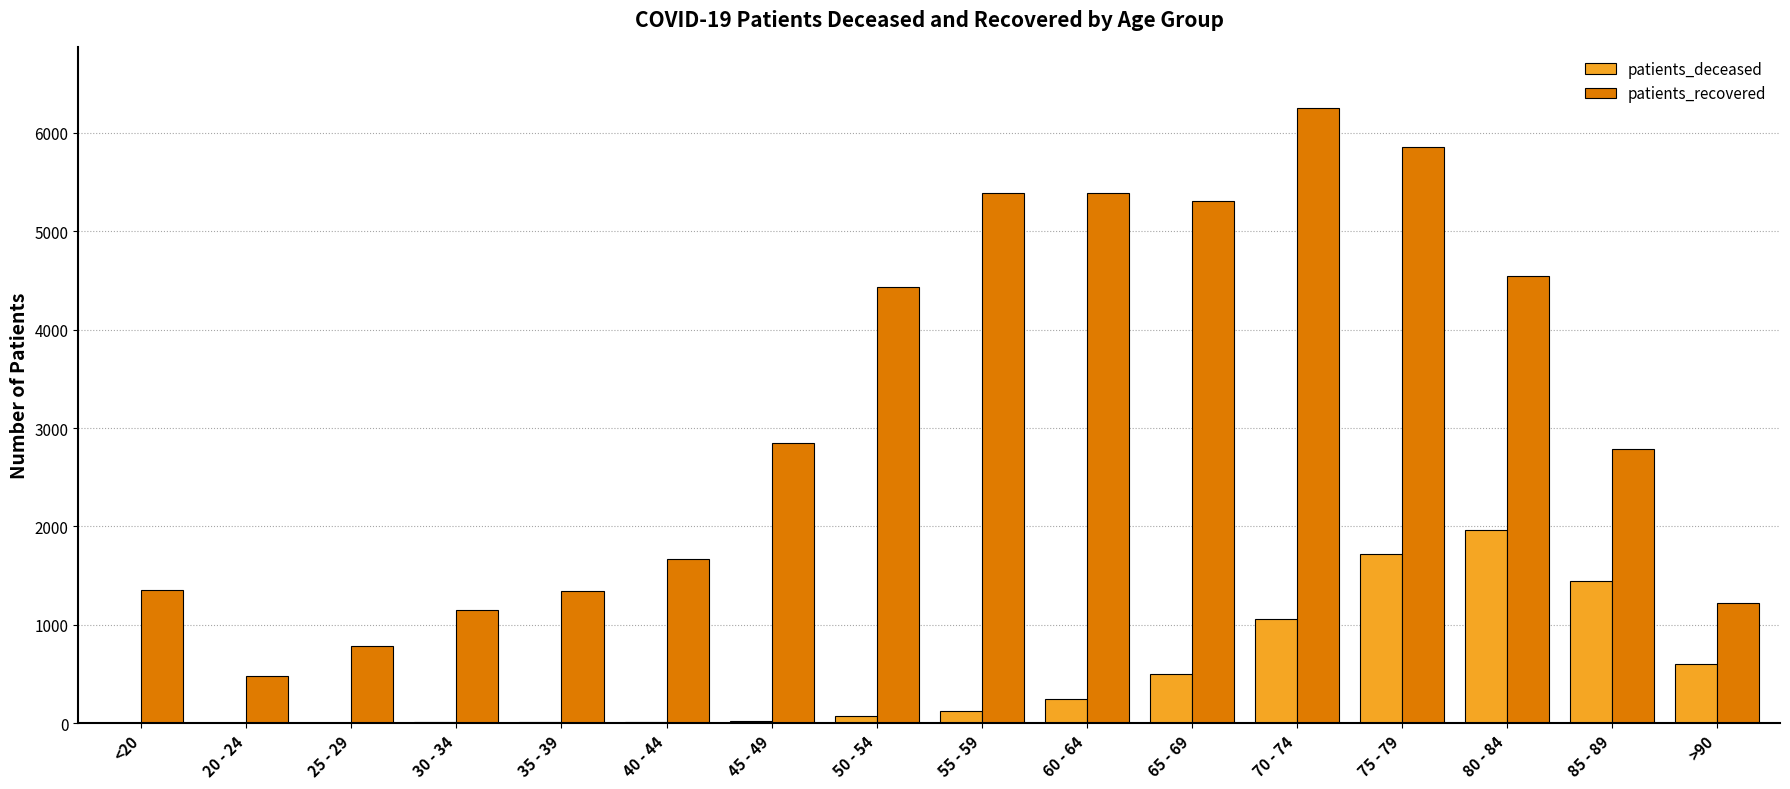

What is the total value across all series at 35 - 39?

1352